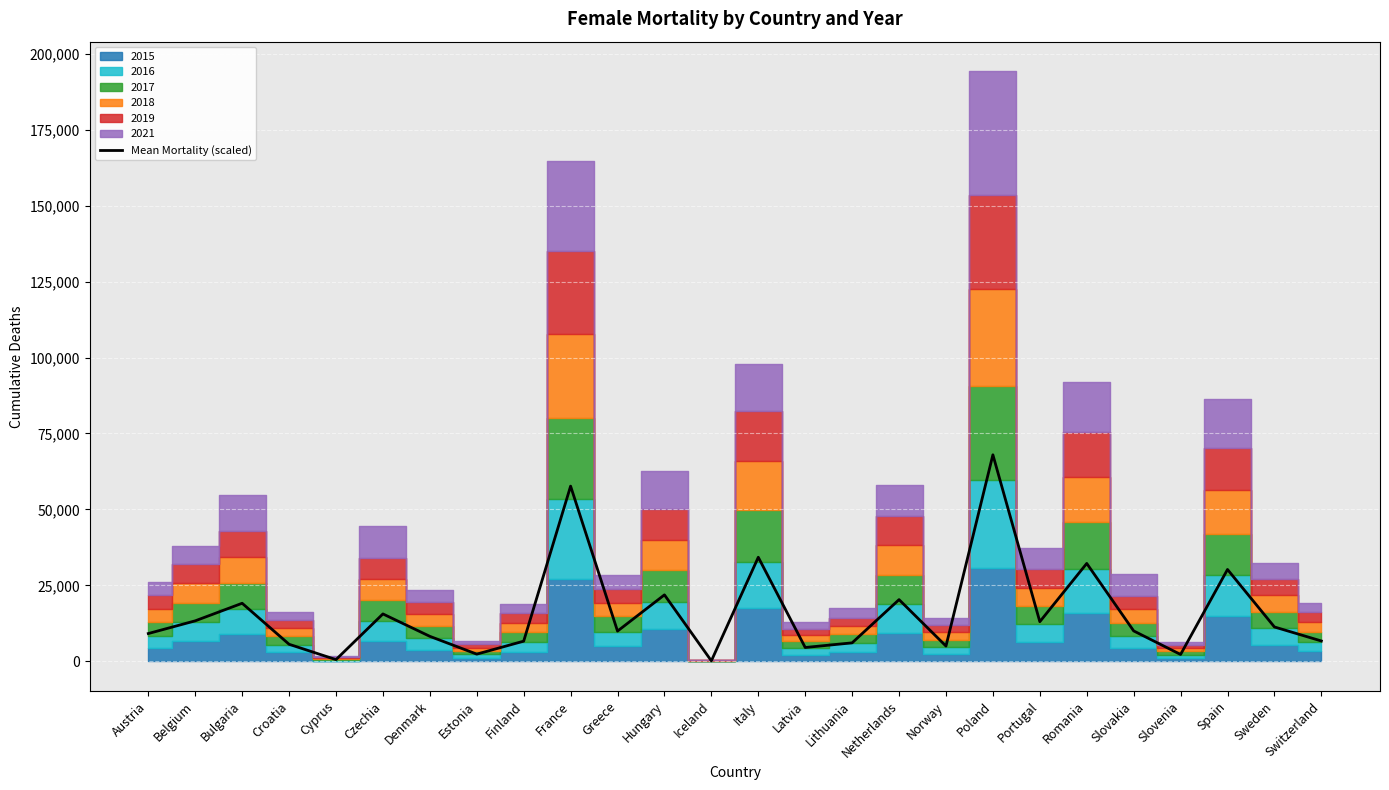

What is the sum of the values at Portugal and Croatia?

18684.0